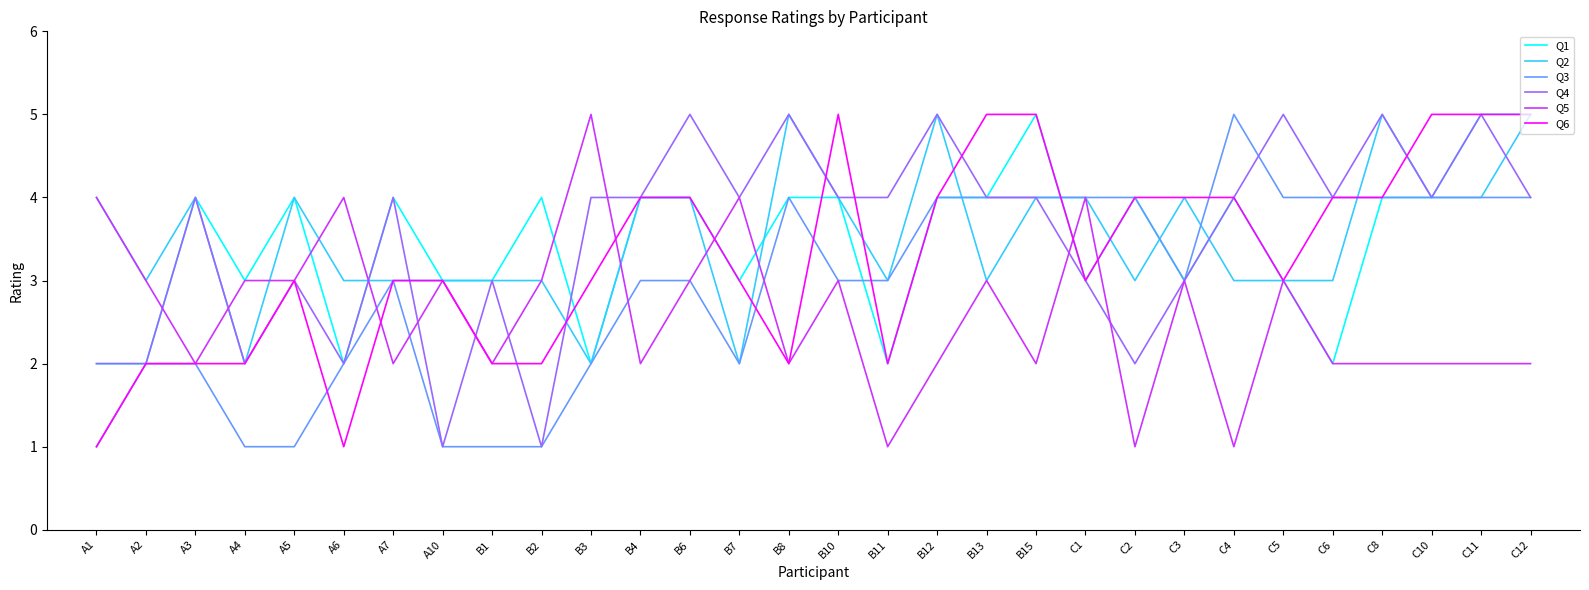

At which category does Q5 reach its first local valley?

A3